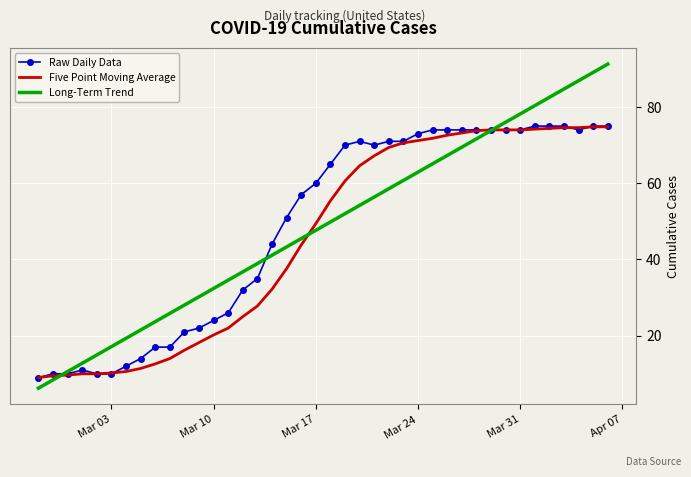

What is the lowest value of the Raw Daily Data series?

9.0